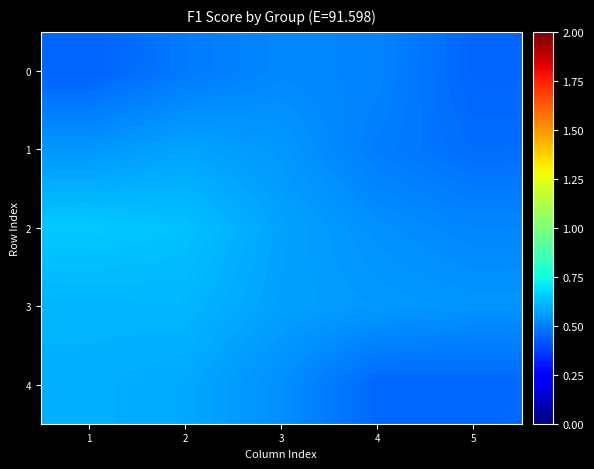

What is the total value across all series at 5?

2.4